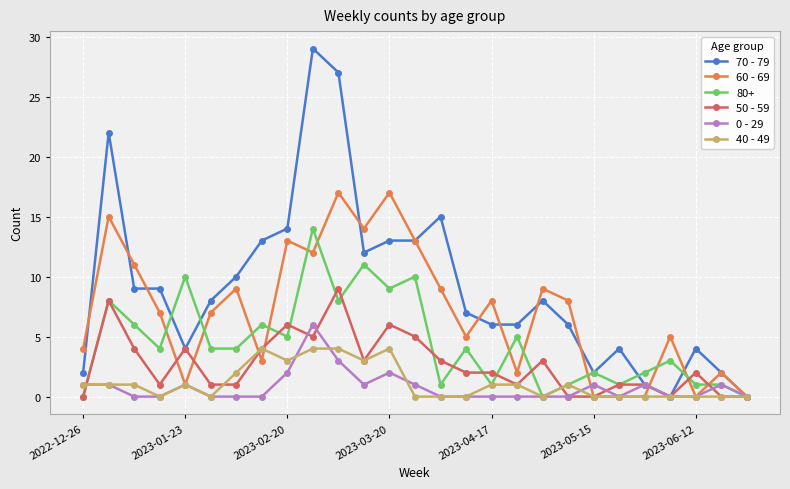

List the series in order of their peak value, lowest first.

40 - 49, 0 - 29, 50 - 59, 80+, 60 - 69, 70 - 79